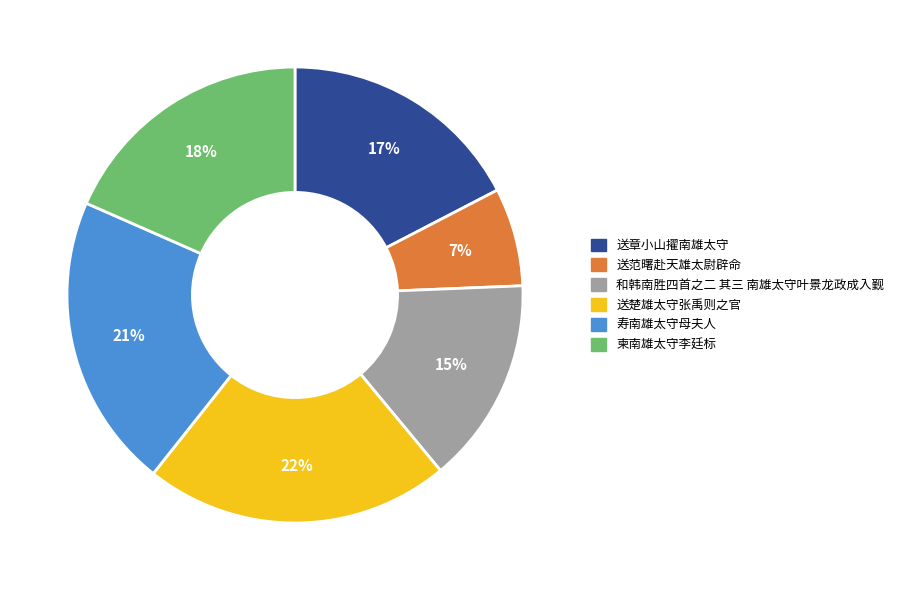

Is 送范曙赴天雄太尉辟命 the majority of the pie?

No